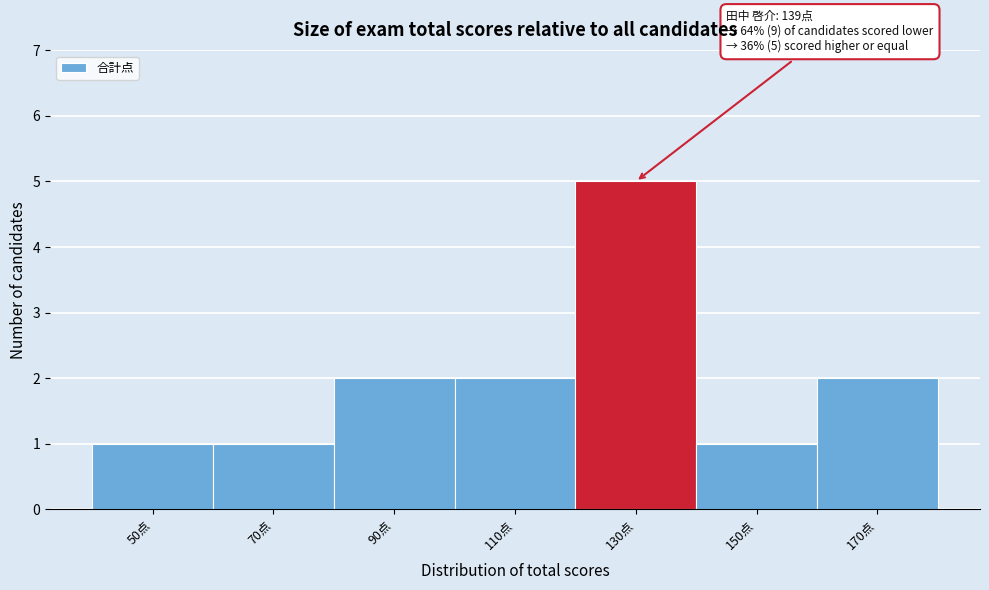

Reading left to right, transcribe all the data shown in this chart.

1	1	2	2	5	1	2